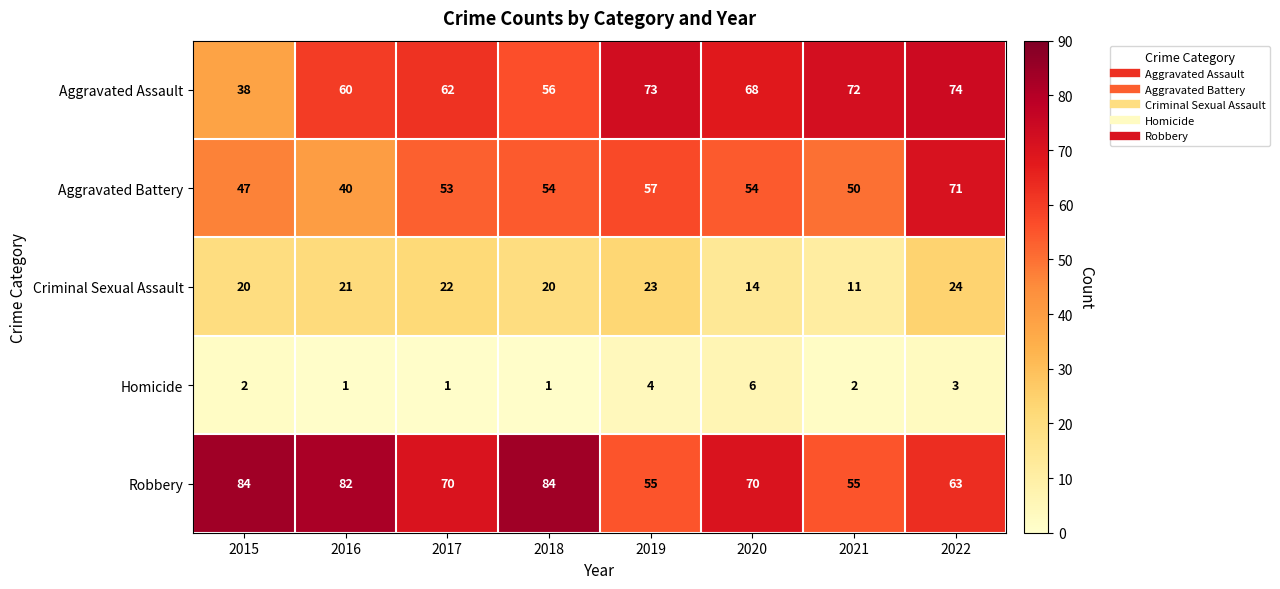

What is the total value across all series at 2018?

215